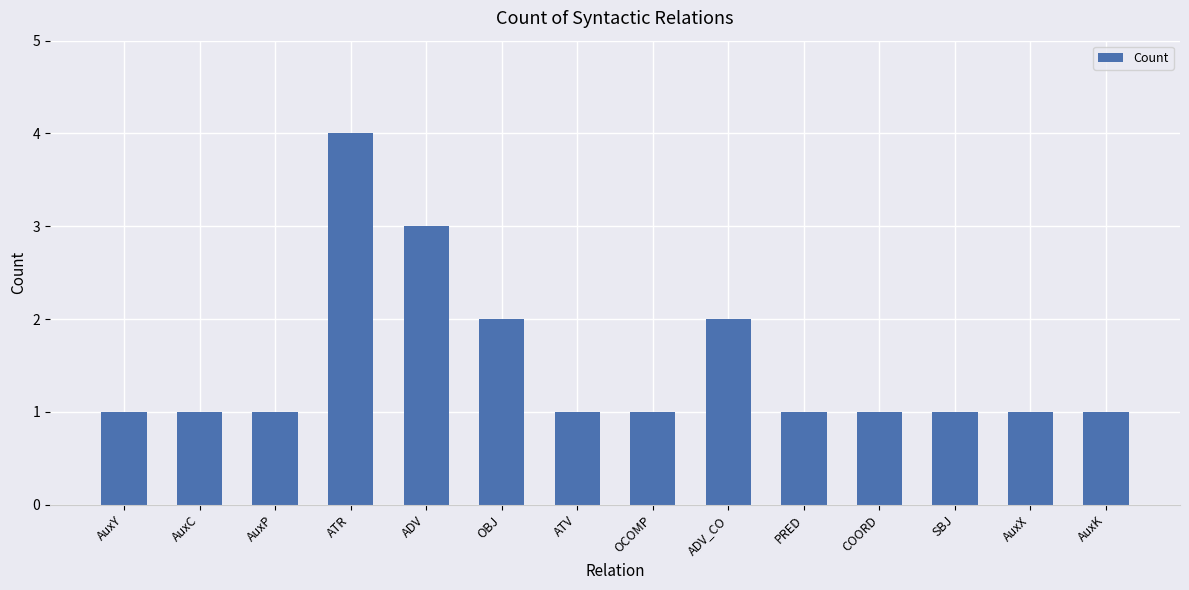

What is the ratio of the value at AuxC to the value at AuxK?

1.0